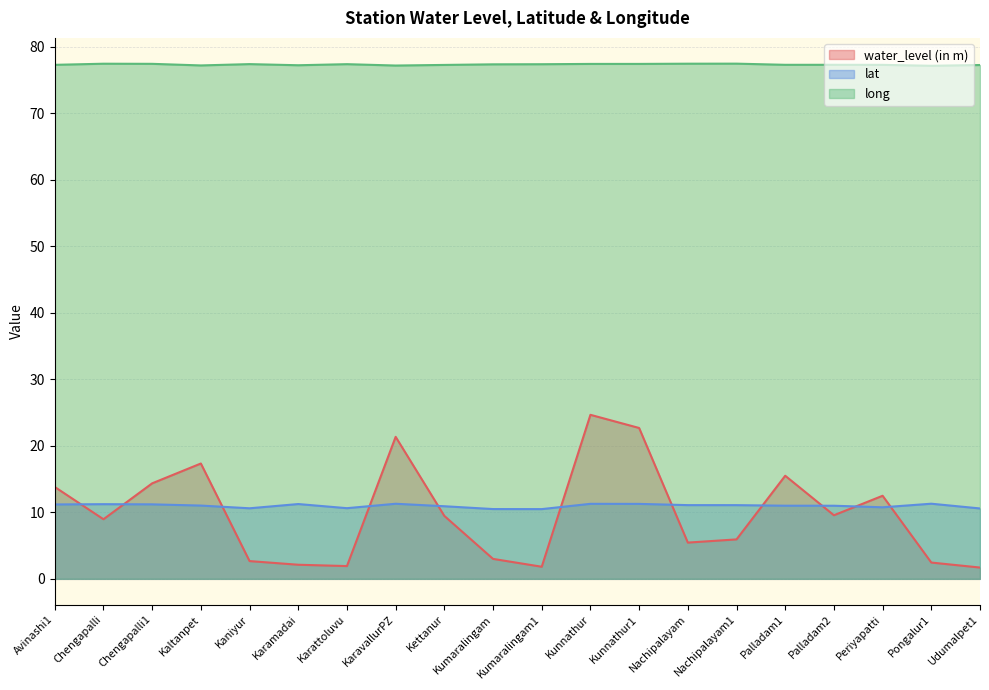

Is it true that long equals 106.7 at Kunnathur?

False